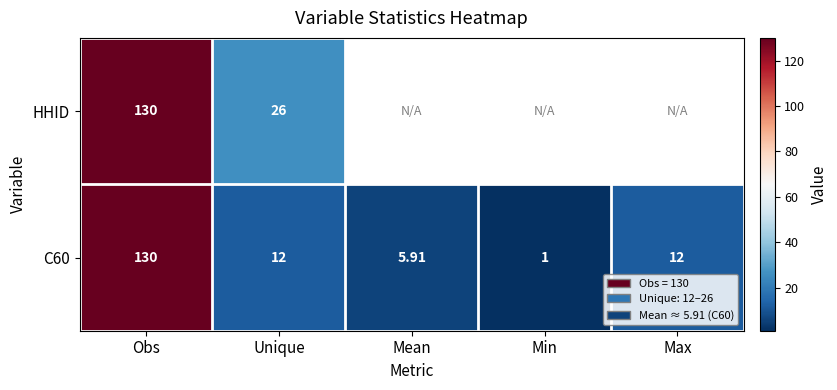

Is the value of HHID at Obs greater than the value of C60 at Unique?

Yes